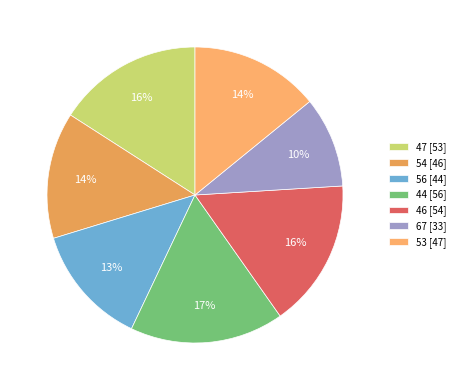

The 47 slice represents 10% of the pie. True or false?

False